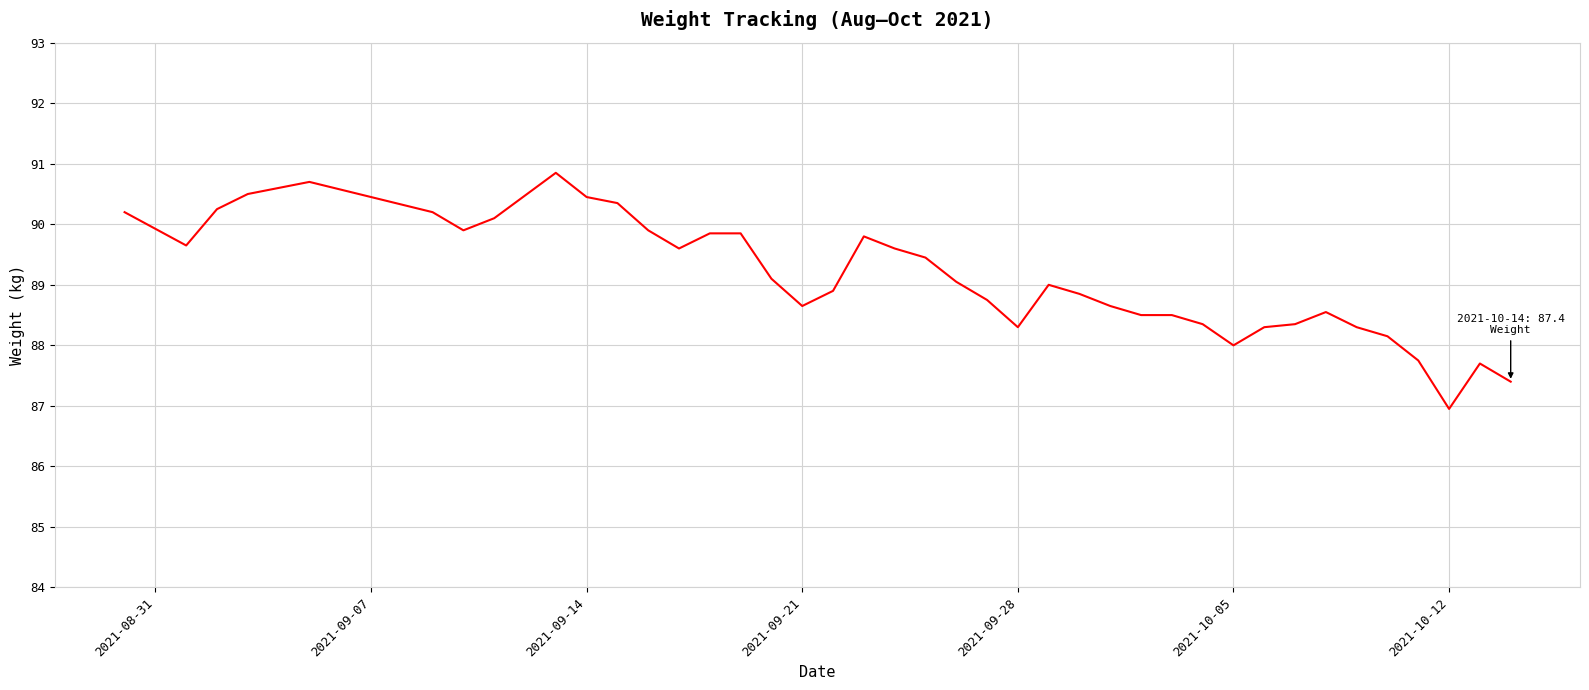

What is the minimum value shown in the chart?

87.0